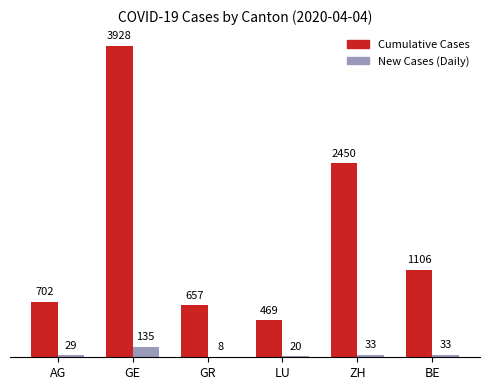

Reading left to right, transcribe all the data shown in this chart.

Cumulative Cases: AG=702	GE=3928	GR=657	LU=469	ZH=2450	BE=1106
New Cases (Daily): AG=29	GE=135	GR=8	LU=20	ZH=33	BE=33